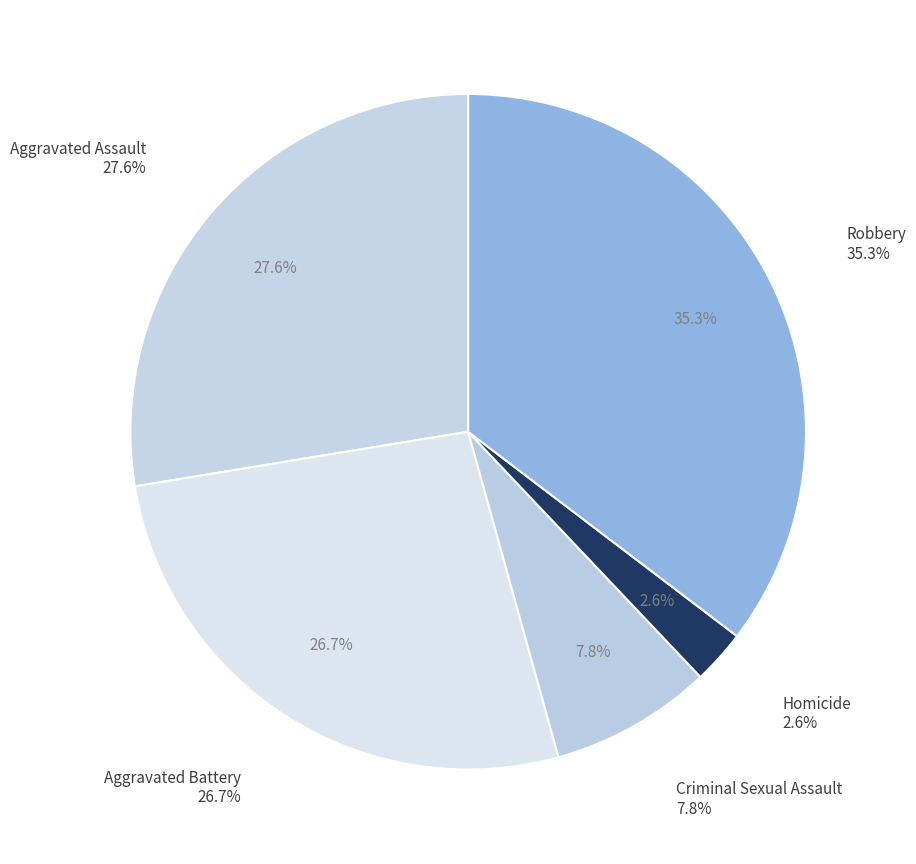

What is the largest slice in the pie chart?

Robbery